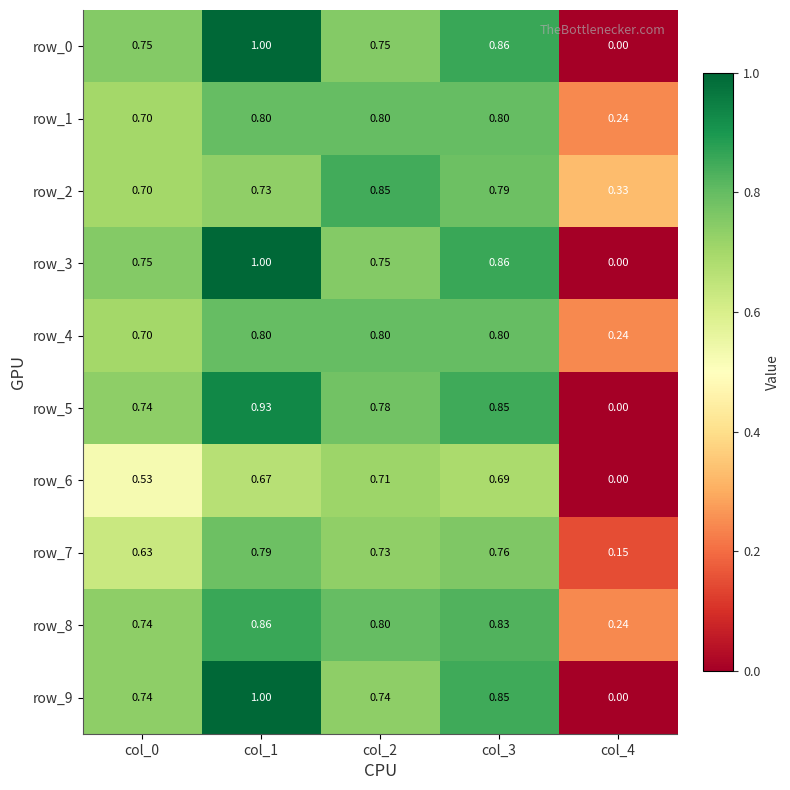

Is the value of row_7 at col_2 greater than the value of row_5 at col_3?

No